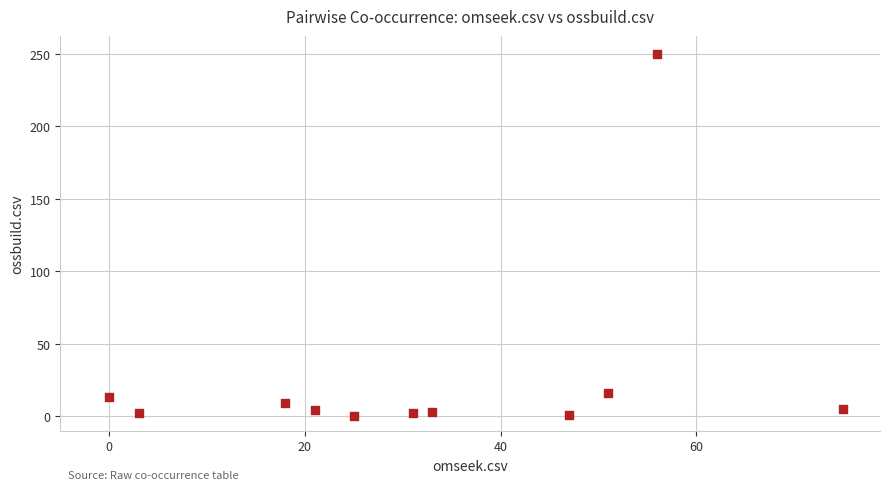

What Y value in the scatter plot is closest to 125?

16